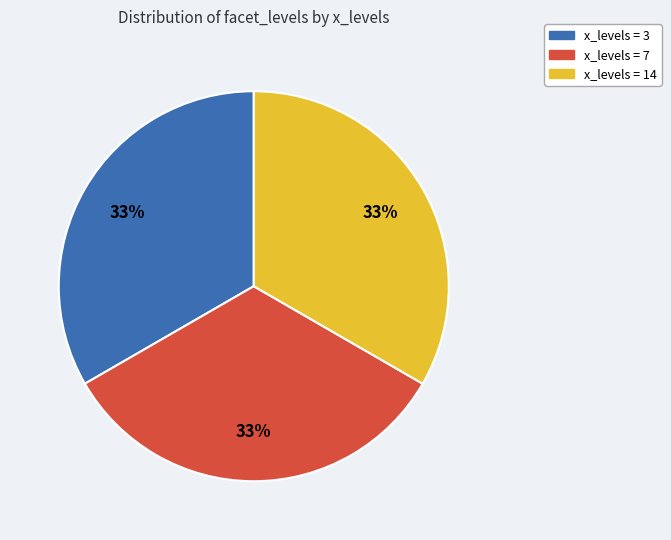

Is there any slice that represents more than half of the pie?

No